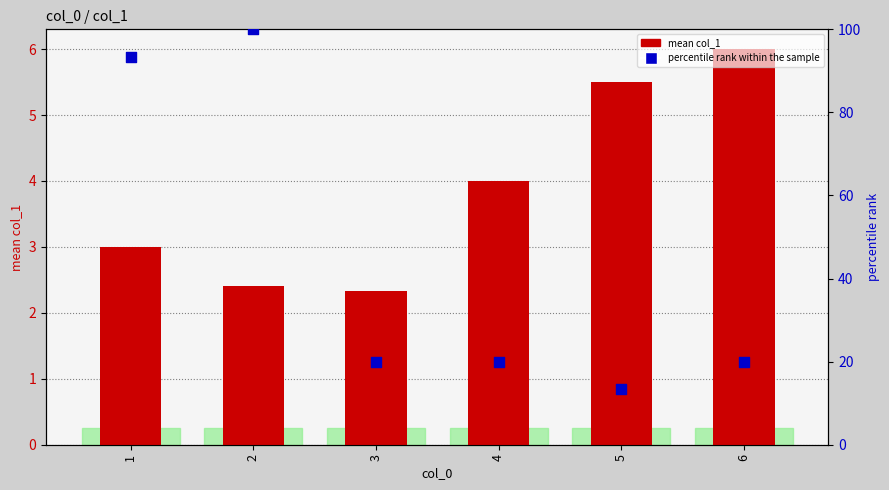

Is the value of percentile rank within the sample at 1 greater than the value of mean col_1 at 1?

Yes